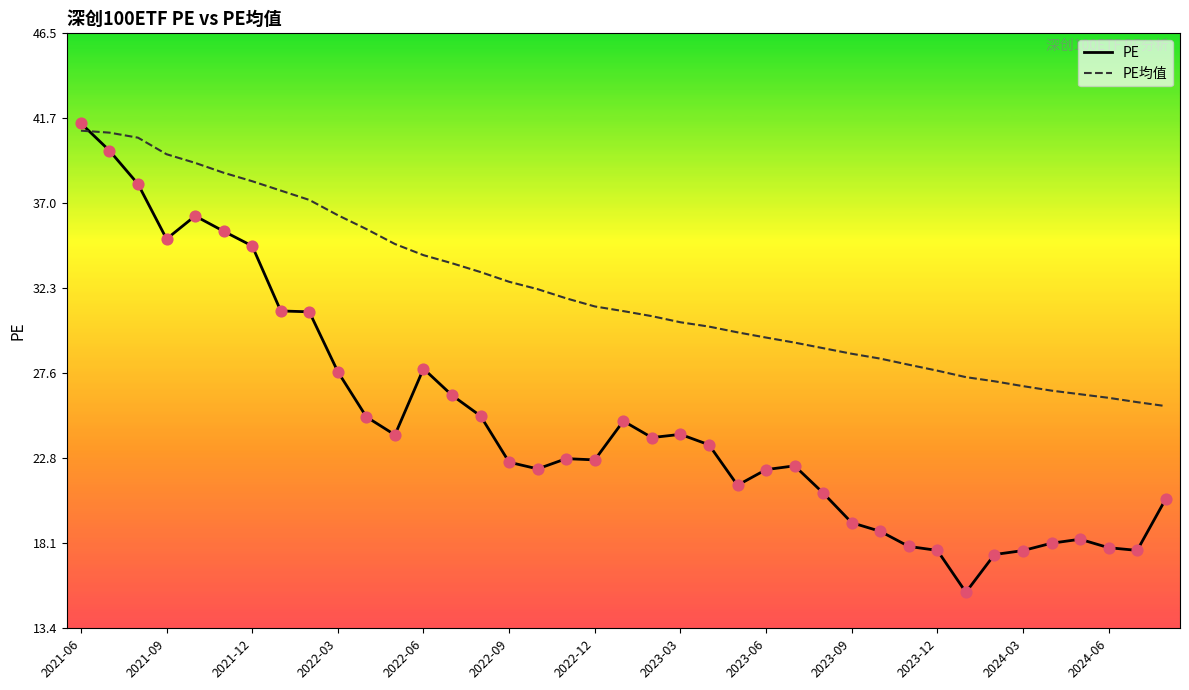

Which series has the largest total across all categories?

PE均值